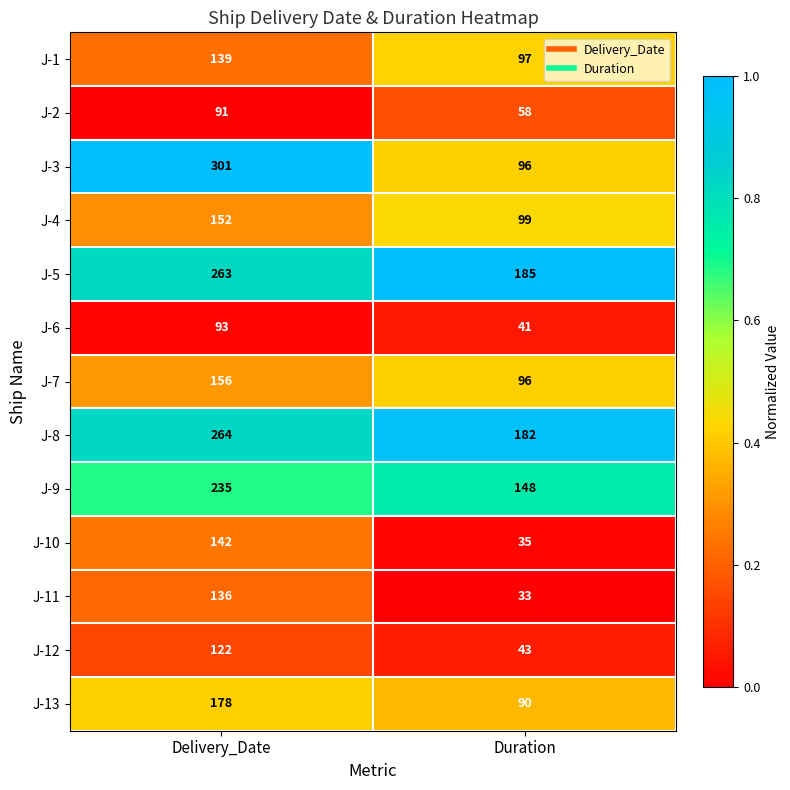

What is the difference between the highest and lowest values at Duration?

152